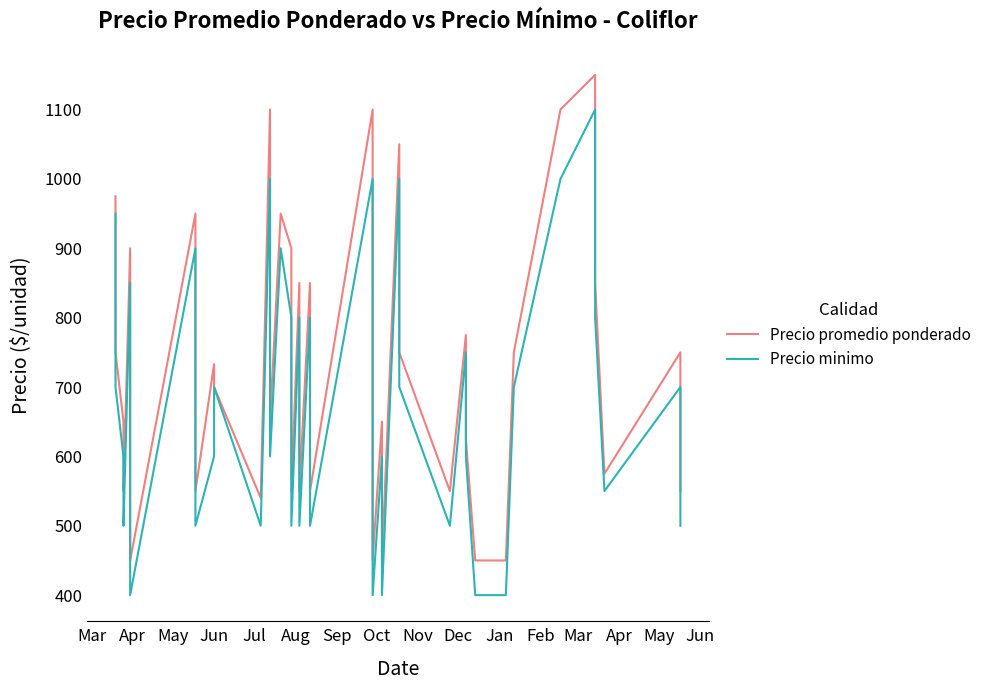

What is the difference between the maximum and second lowest values in the Precio minimo series?

700